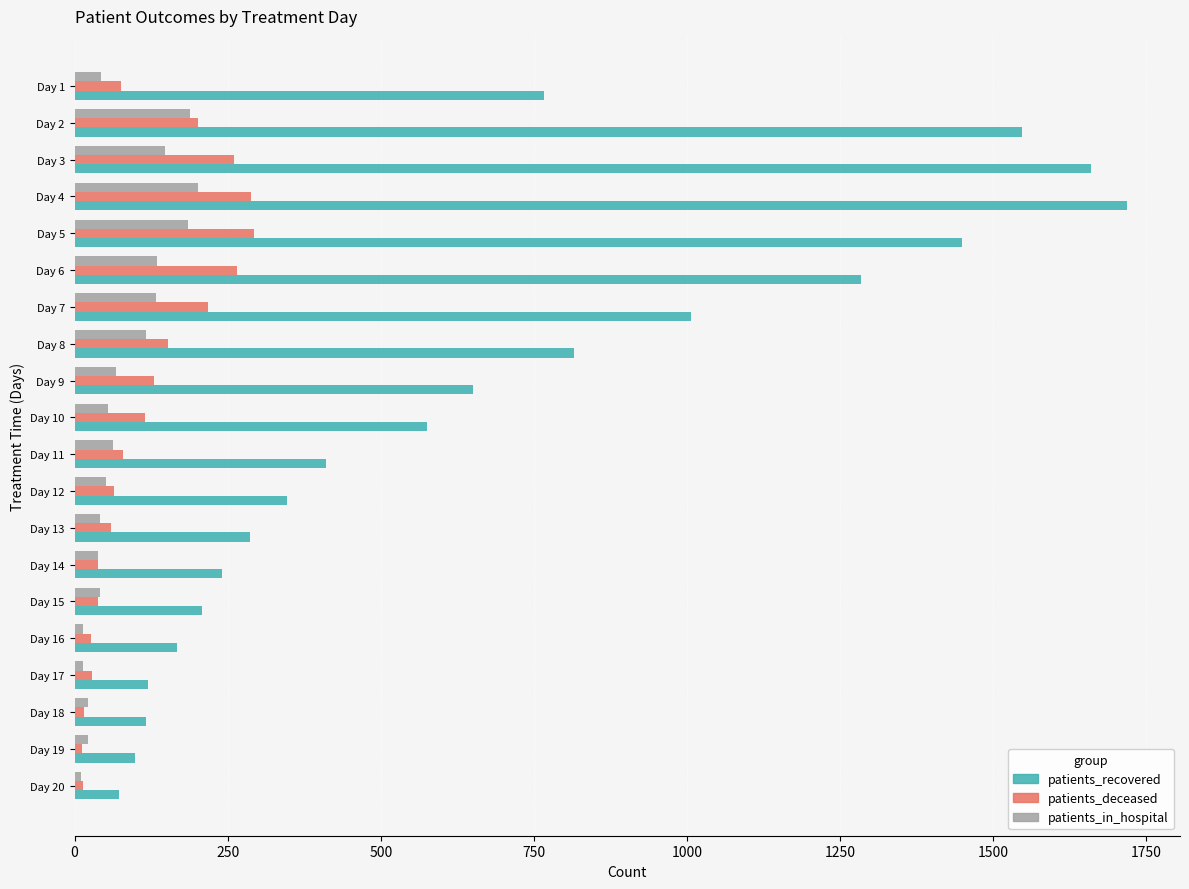

The value of patients_recovered at Day 14 is 241. True or false?

True